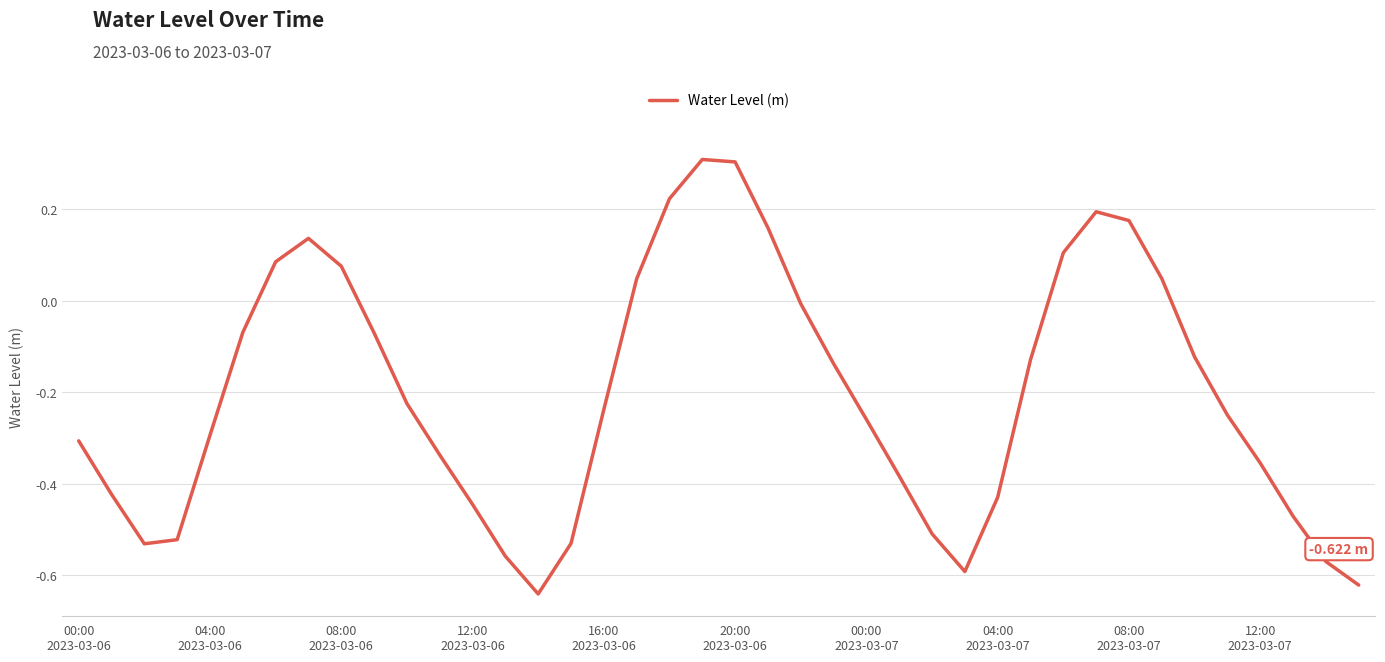

What is the difference between the maximum and minimum values?

1.0